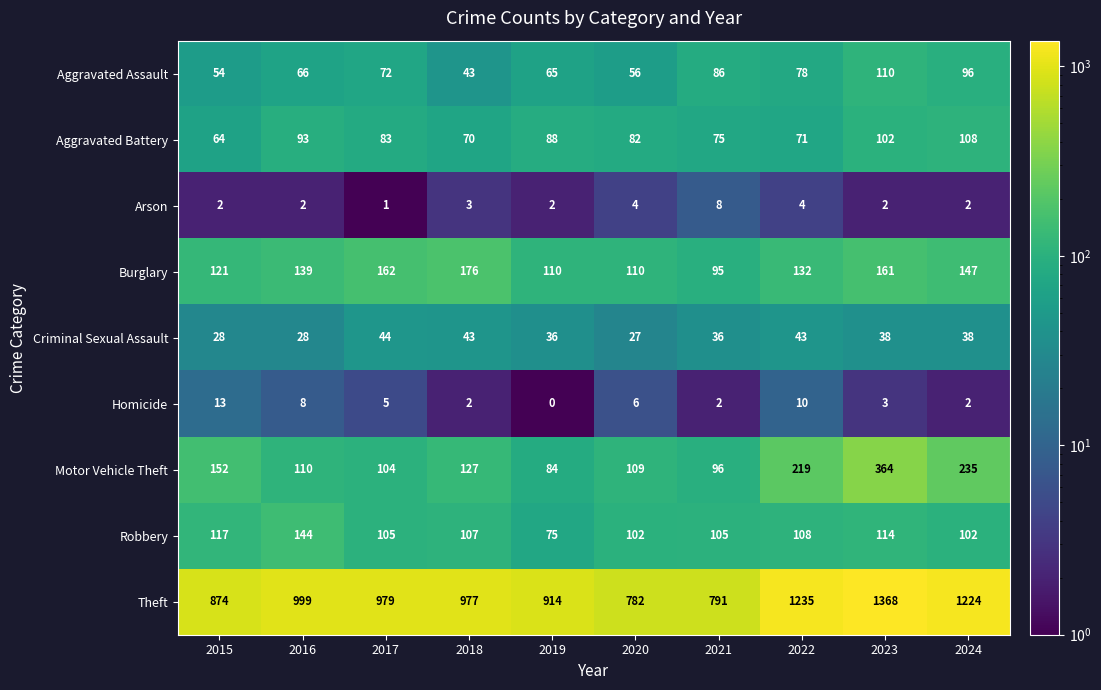

Between 2017 and 2023, which series saw the biggest shift?

Theft